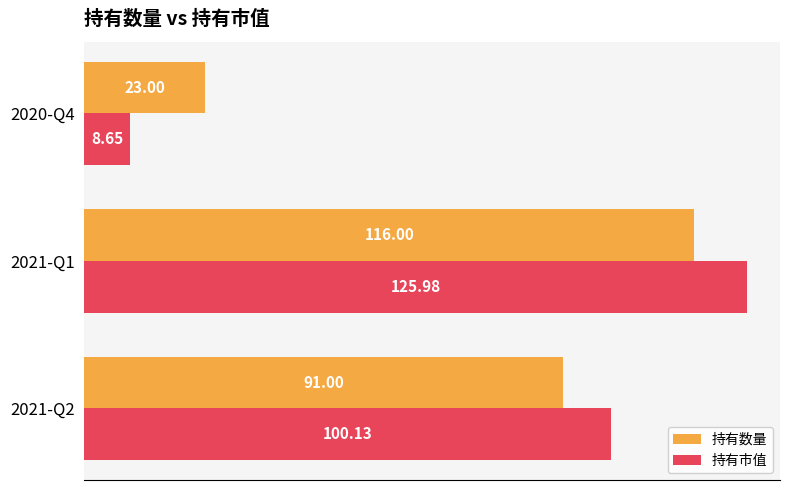

List the labels in order of 持有数量 value, largest first.

2021-Q1, 2021-Q2, 2020-Q4